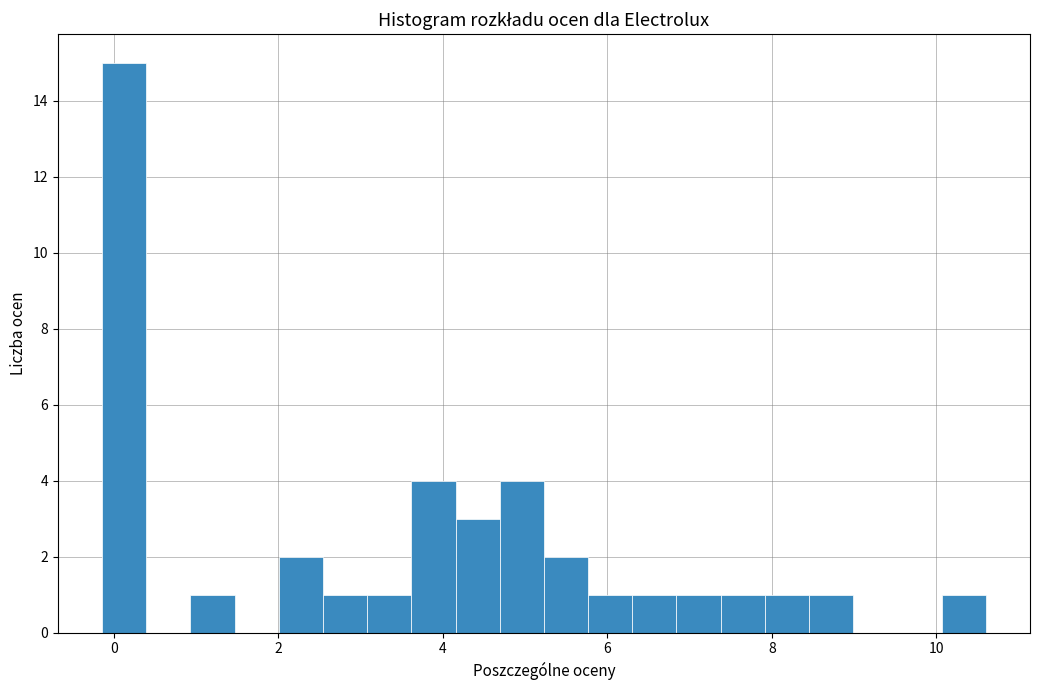

Read against the x-axis, roughly where is the centre of the tallest bar?

0.2